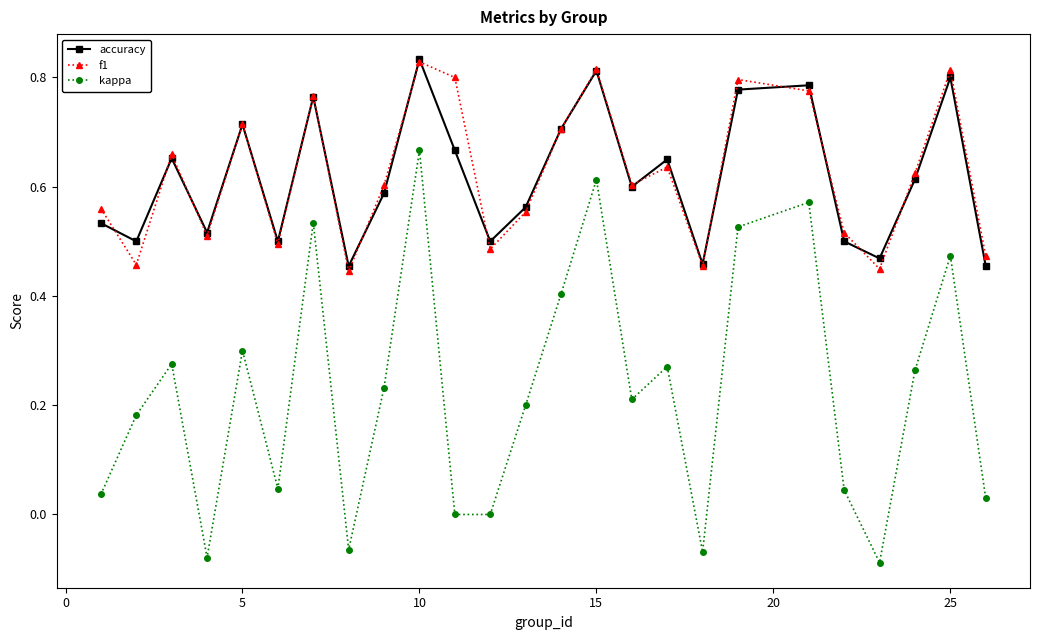

True or false: kappa and f1 cross at least once.

False